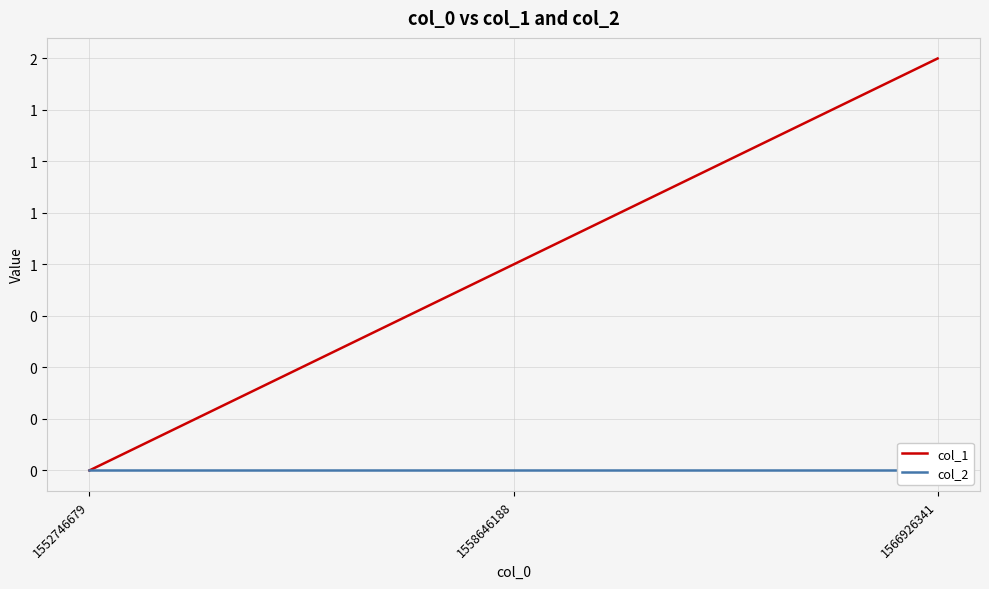

Which category has the lowest value in the col_1 series?

1552746679